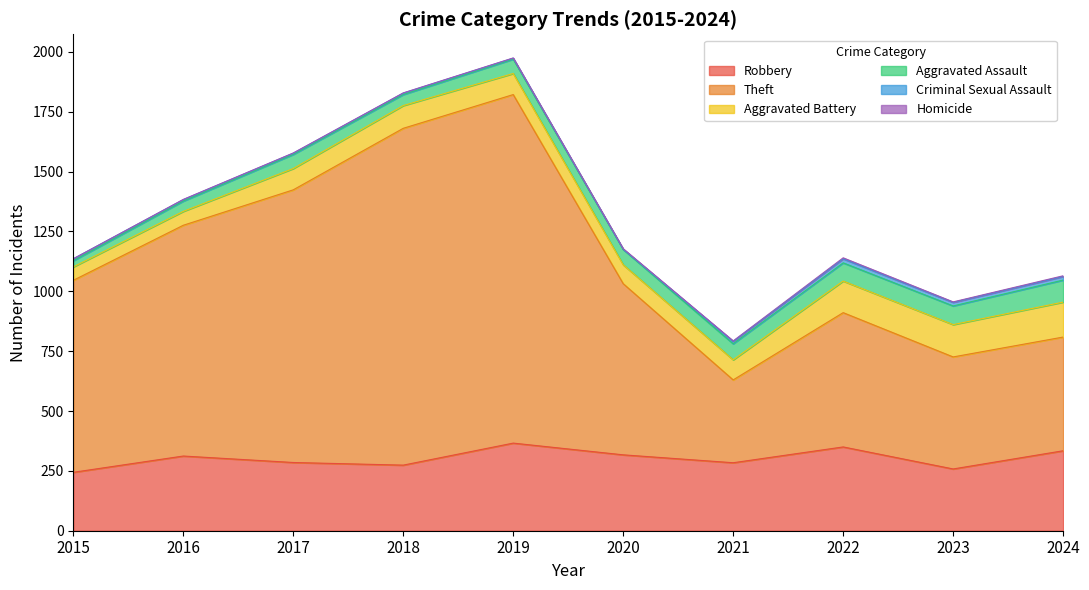

Is it true that Aggravated Assault equals 89 at 2019?

False